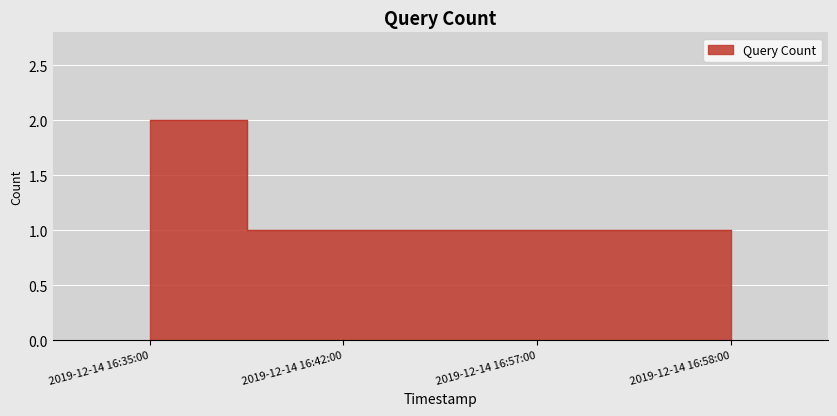

What is the sum of all values?

5